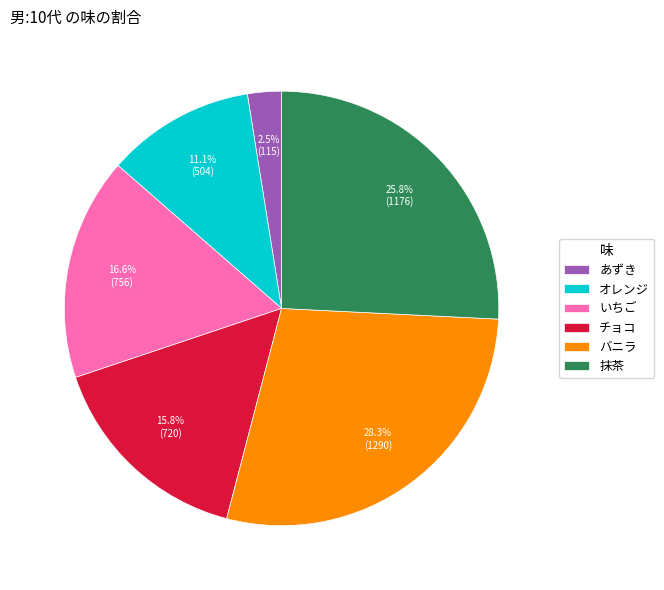

How many slices are in this pie chart?

6